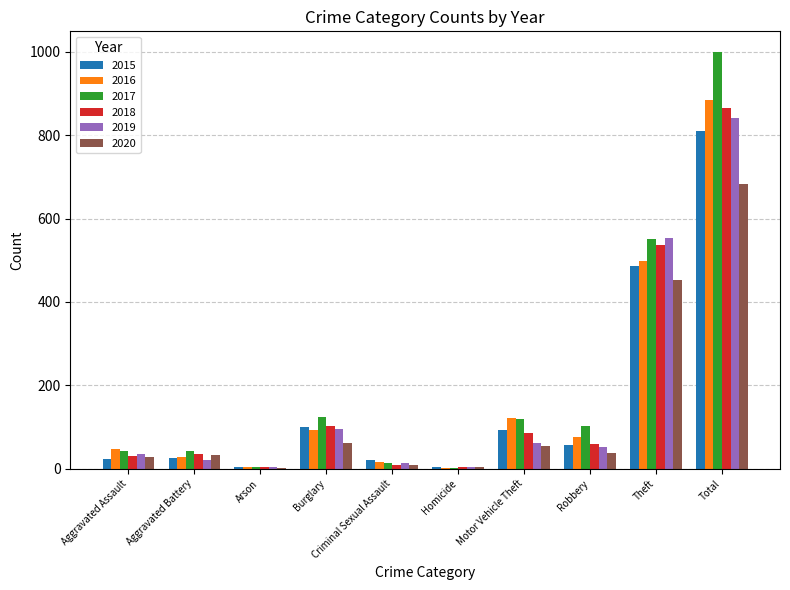

Is the value of 2016 at Robbery greater than the value of 2020 at Robbery?

Yes